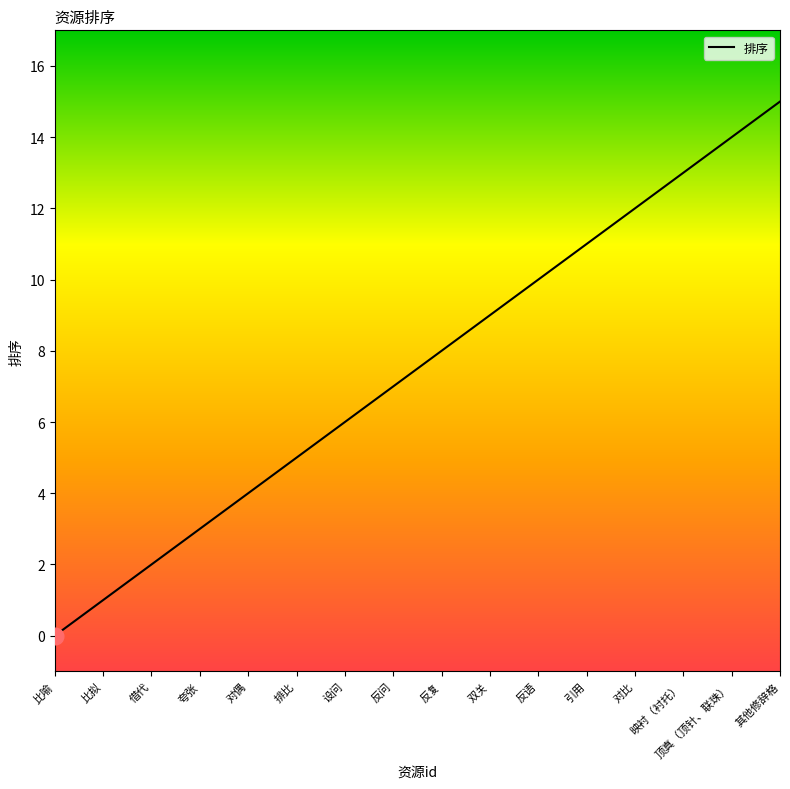

The chart shows a value of 12 at 反复. True or false?

False